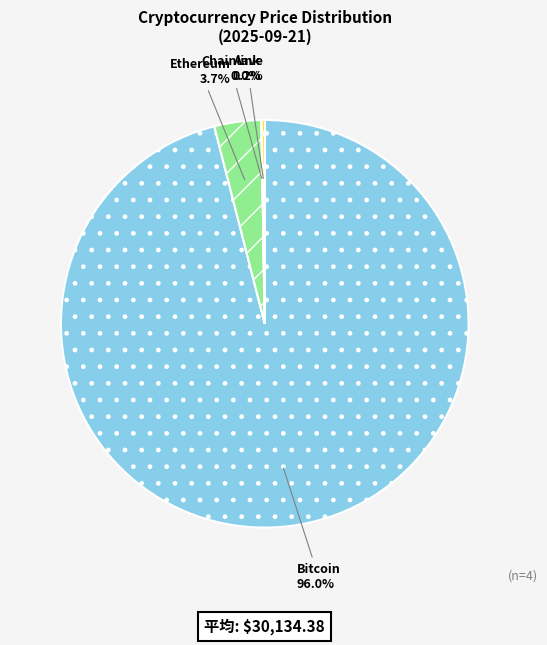

Which category has the biggest portion of the pie?

Bitcoin